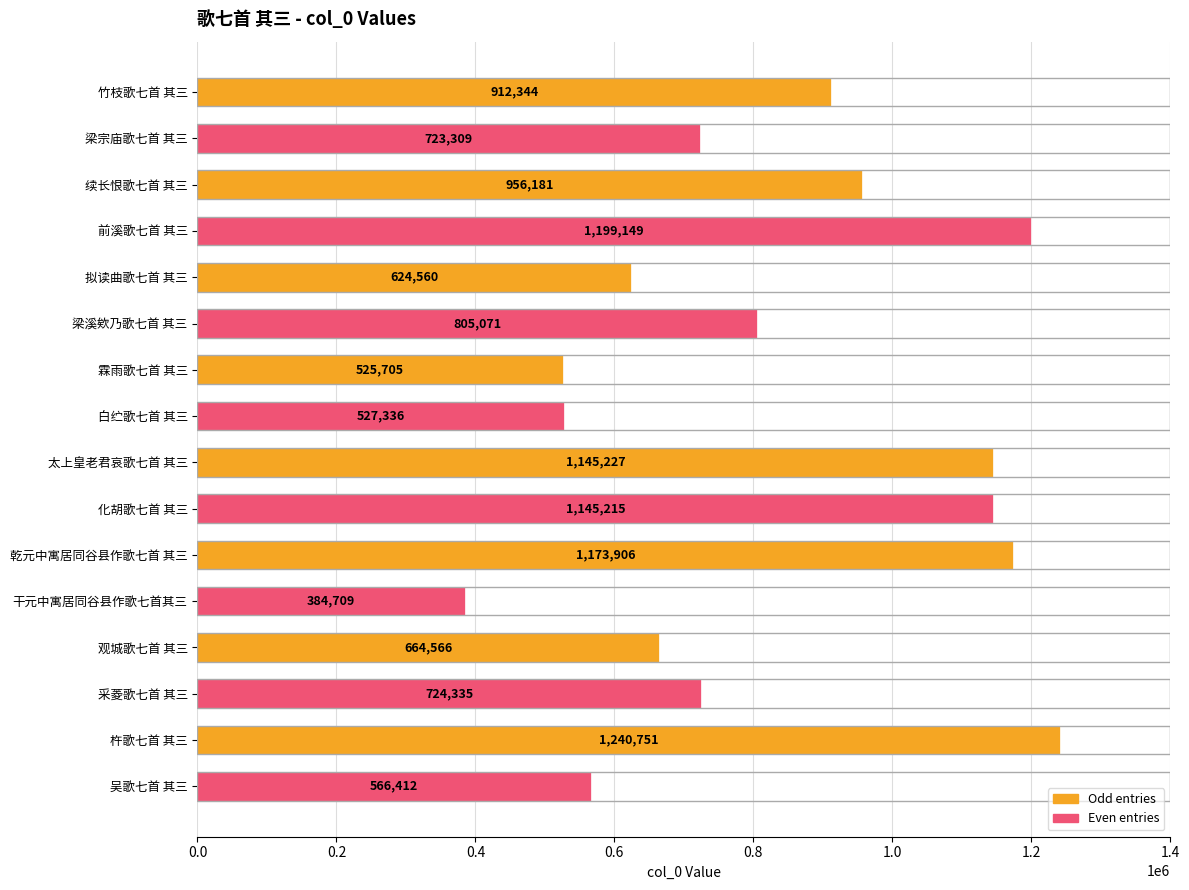

At which category does the chart reach its peak across all series?

杵歌七首 其三